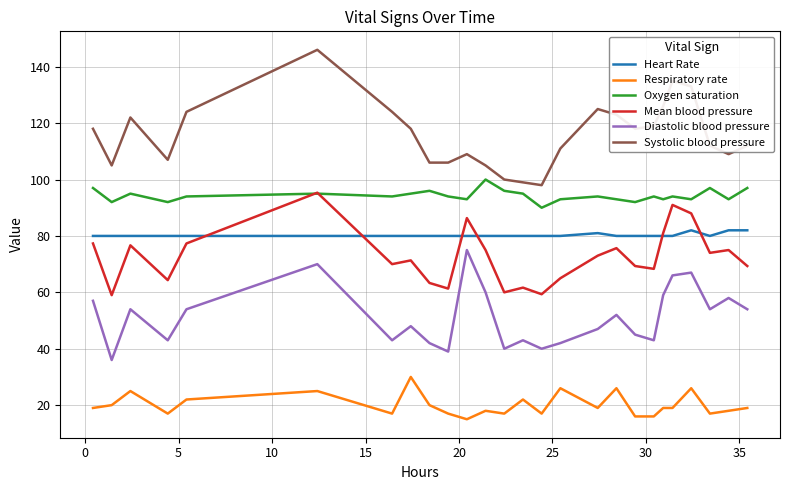

Which series has the largest total across all categories?

Systolic blood pressure